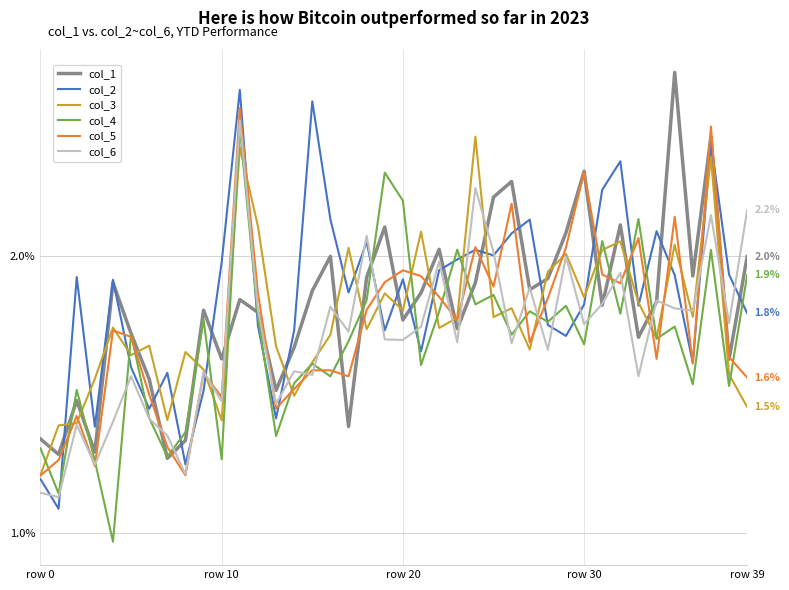

Does the chart have visible grid lines?

Yes